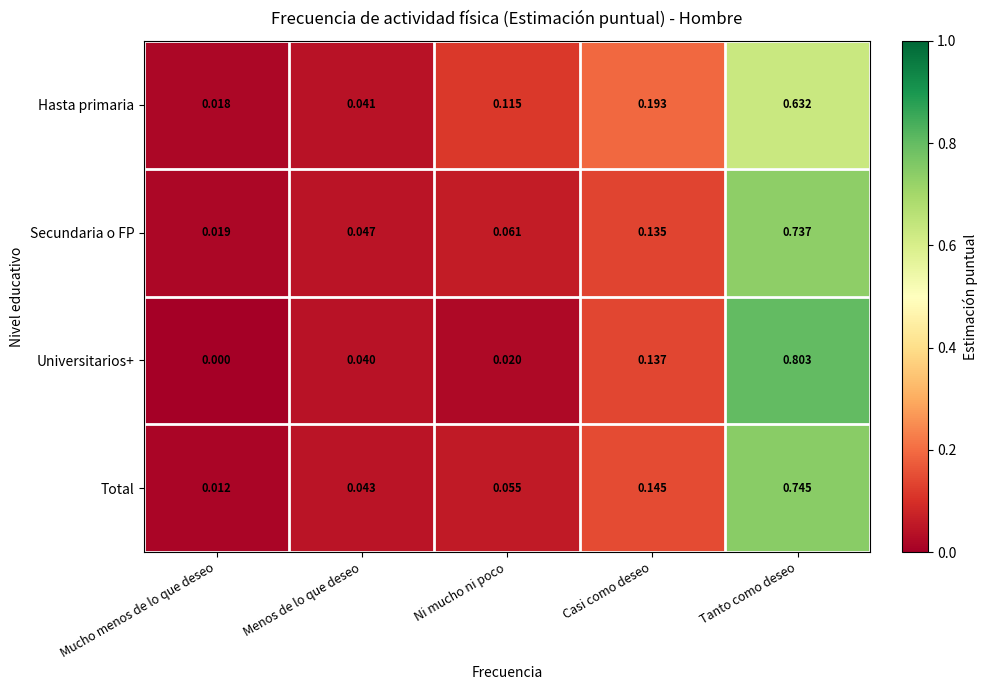

Which category has the highest value across all series?

Tanto como deseo